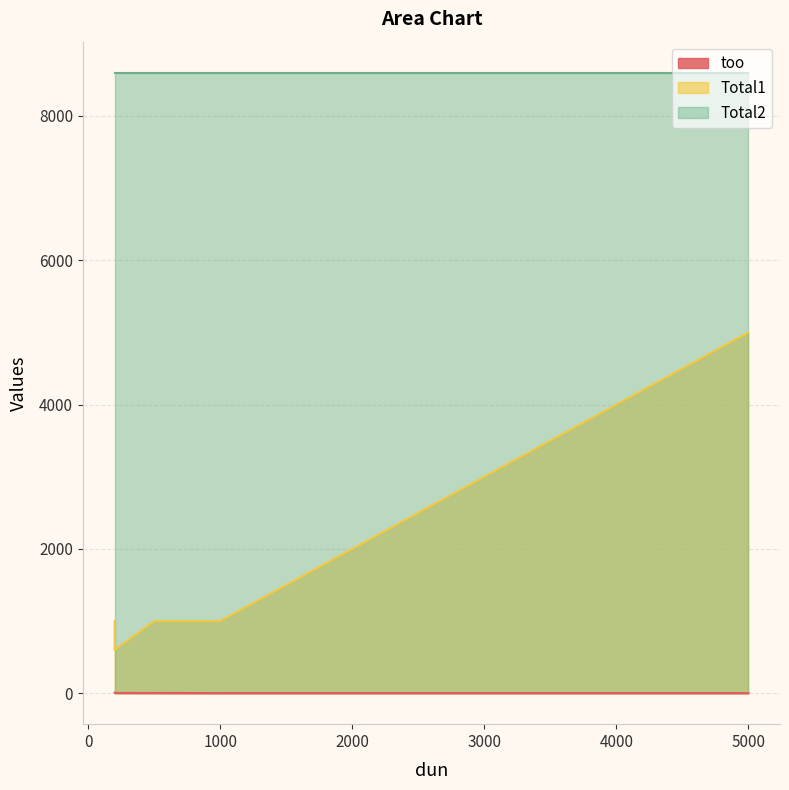

True or false: Total2 and Total1 intersect in this chart.

False